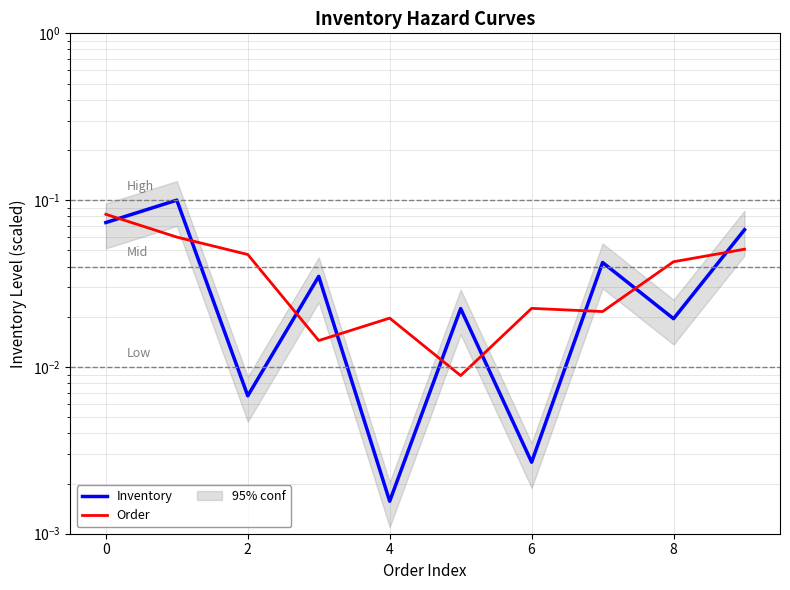

Is the value of Order at 4 greater than the value of Inventory at 7?

No